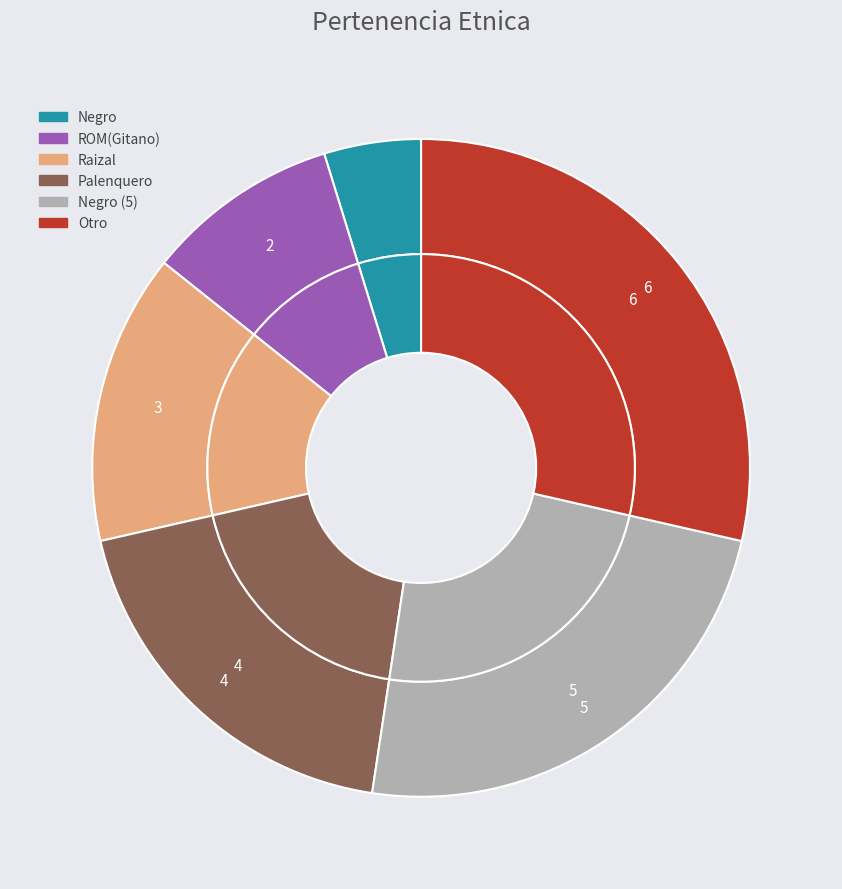

Does any single category account for the majority?

No